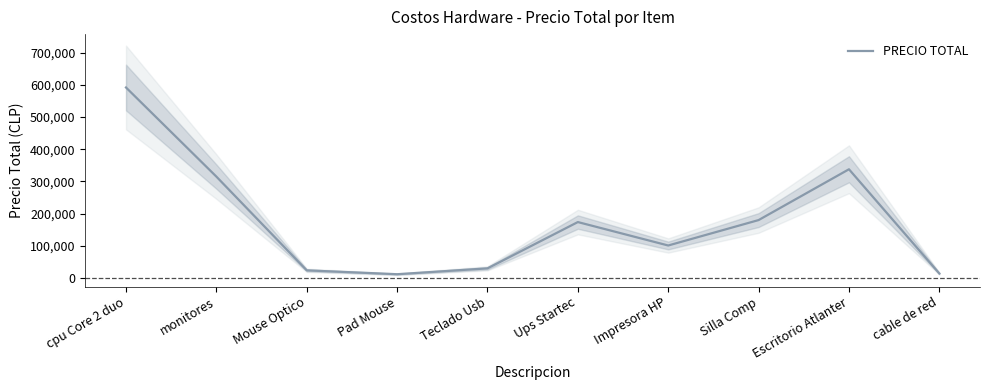

What is the sum of all values?

1778960